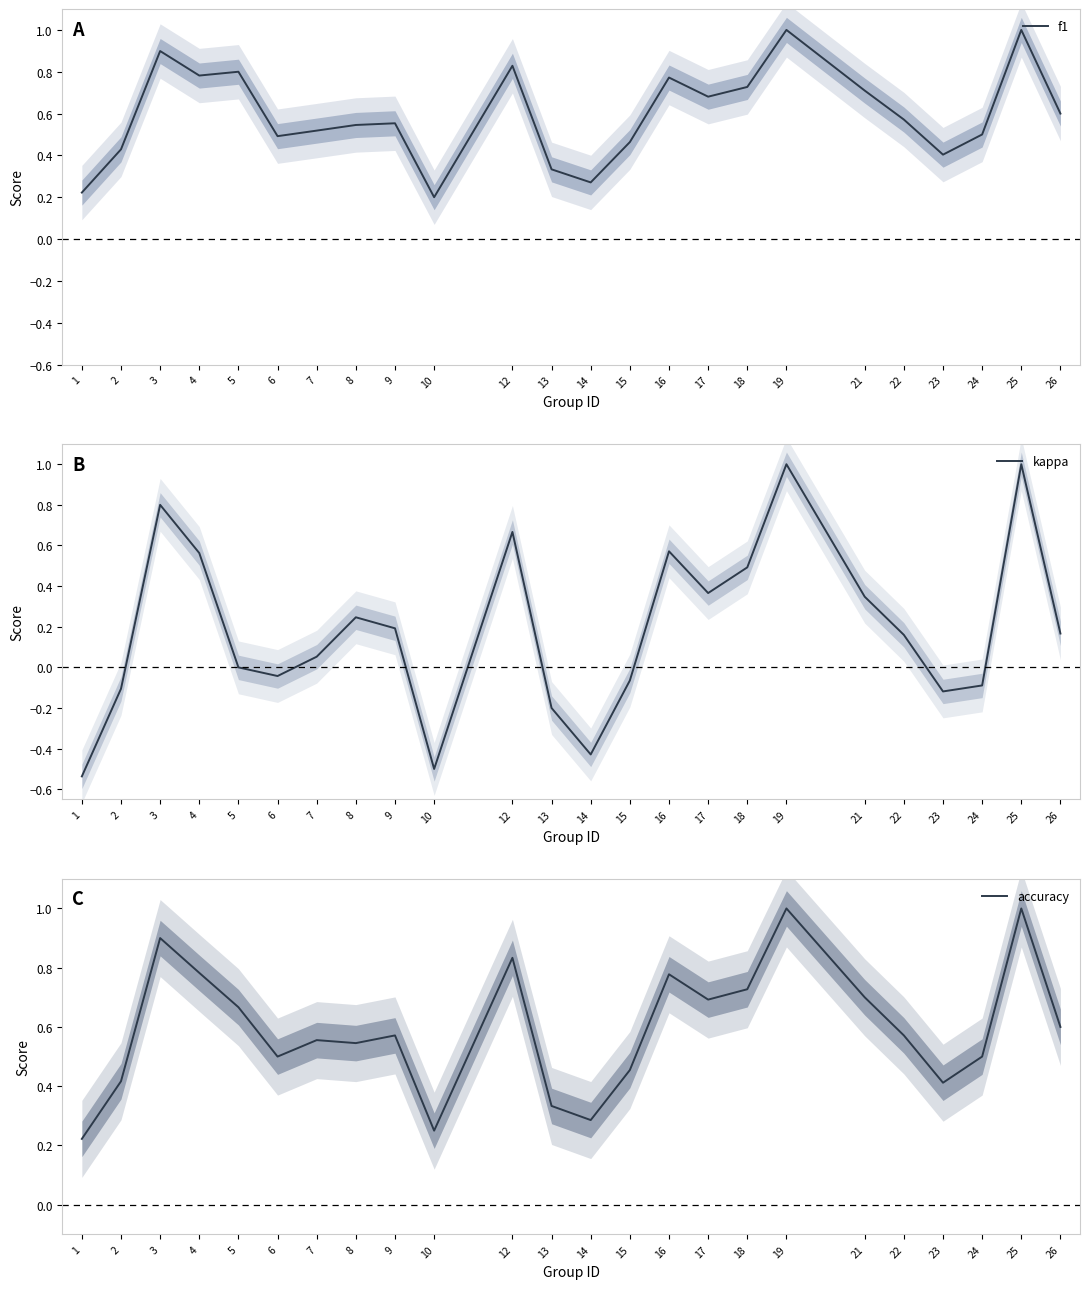

At how many categories does at least one series exceed 0?

24